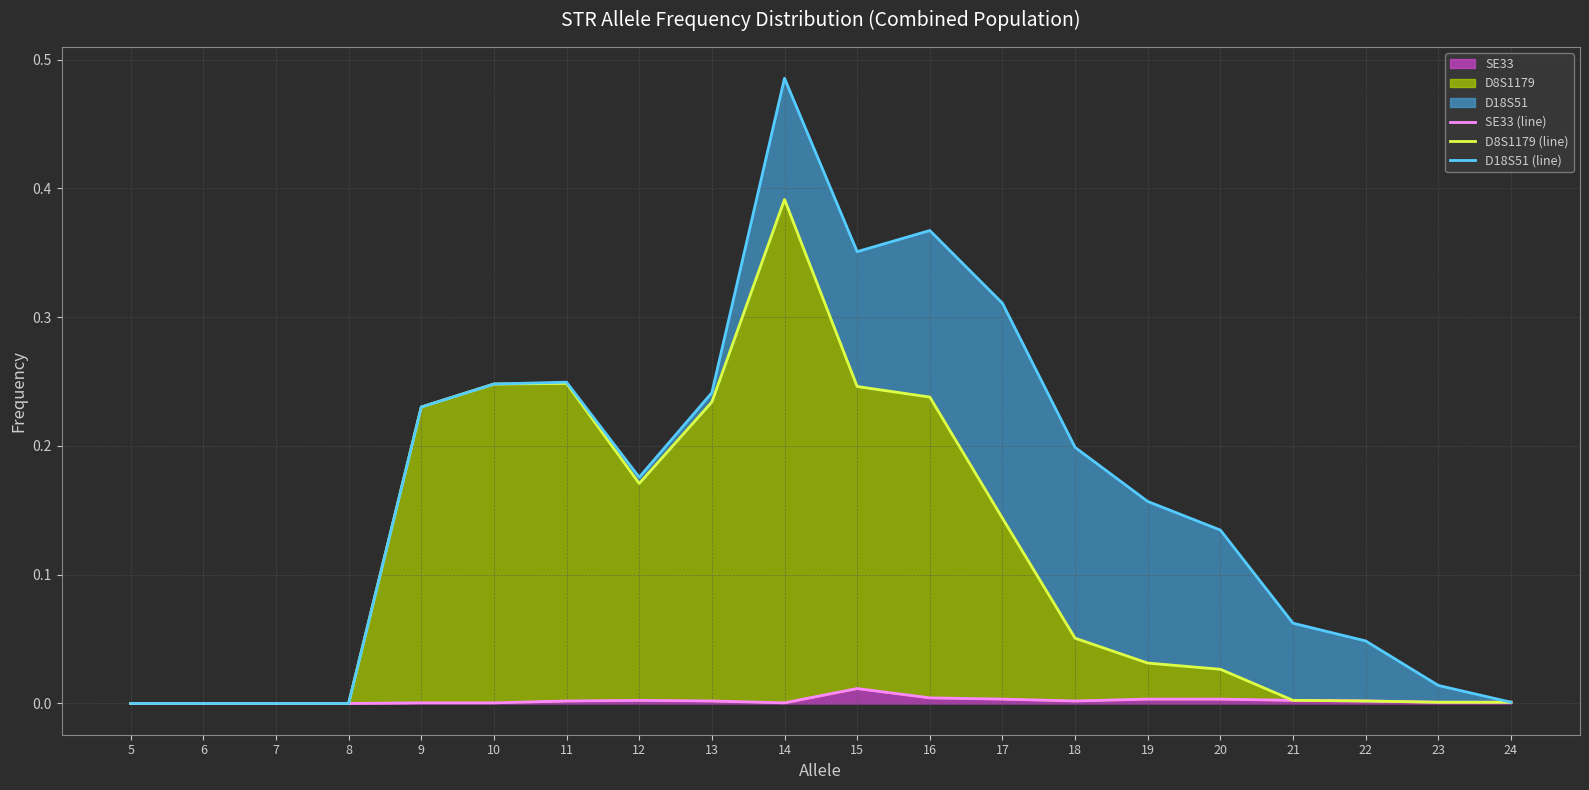

At which label does D18S51 (line) reach its peak?

14